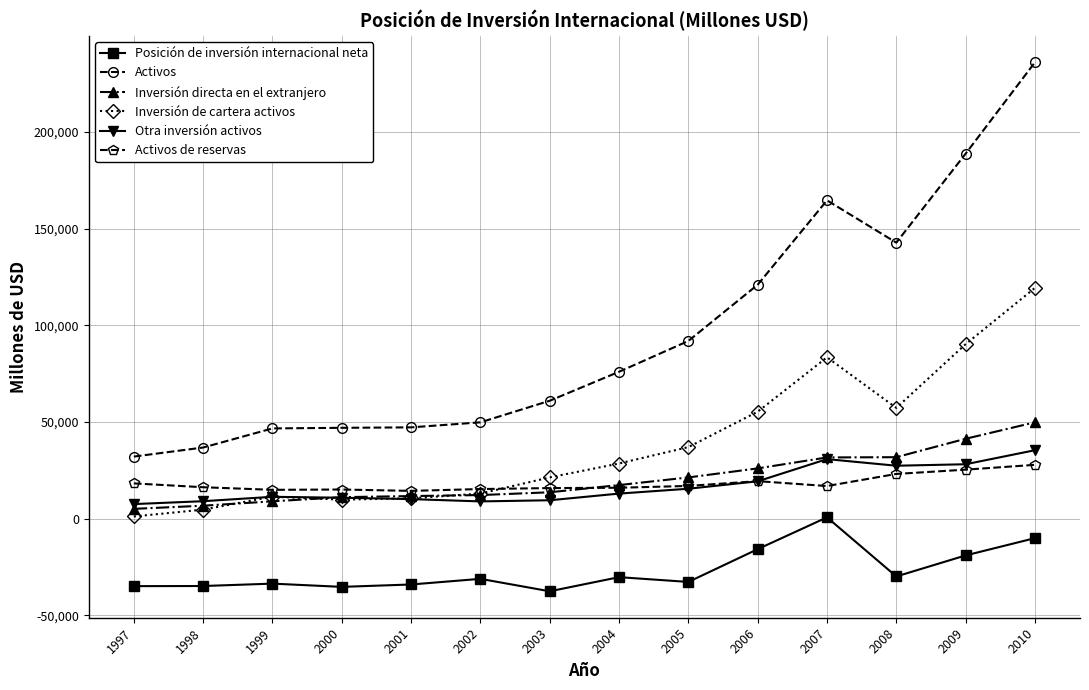

What is the value of the Activos de reservas point at the 8th from the left?

16016